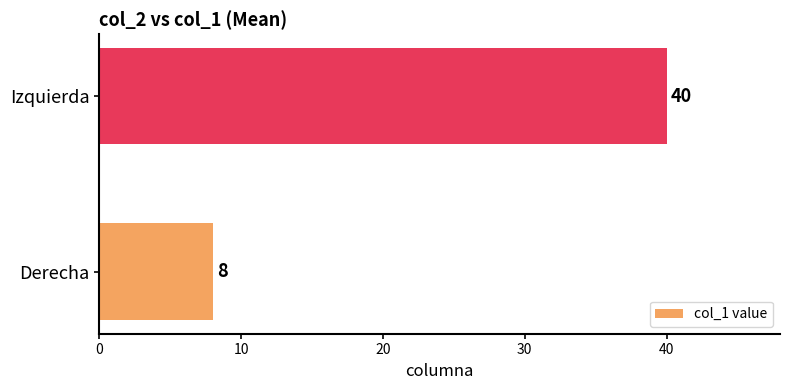

What value does the data have at Izquierda?

40